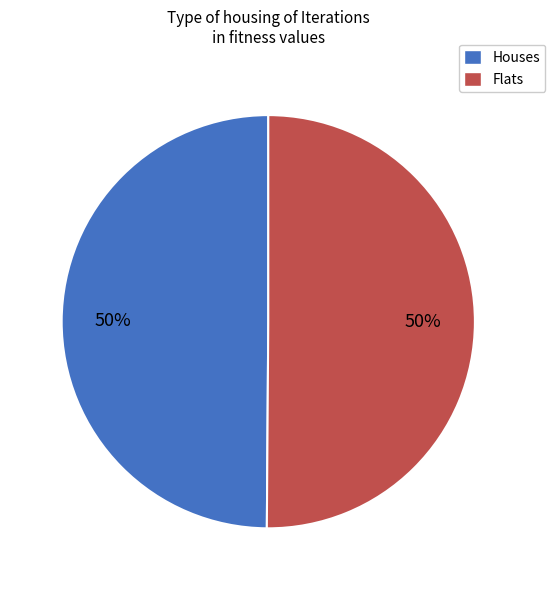

Combined, do Houses and Flats account for over 50%?

Yes